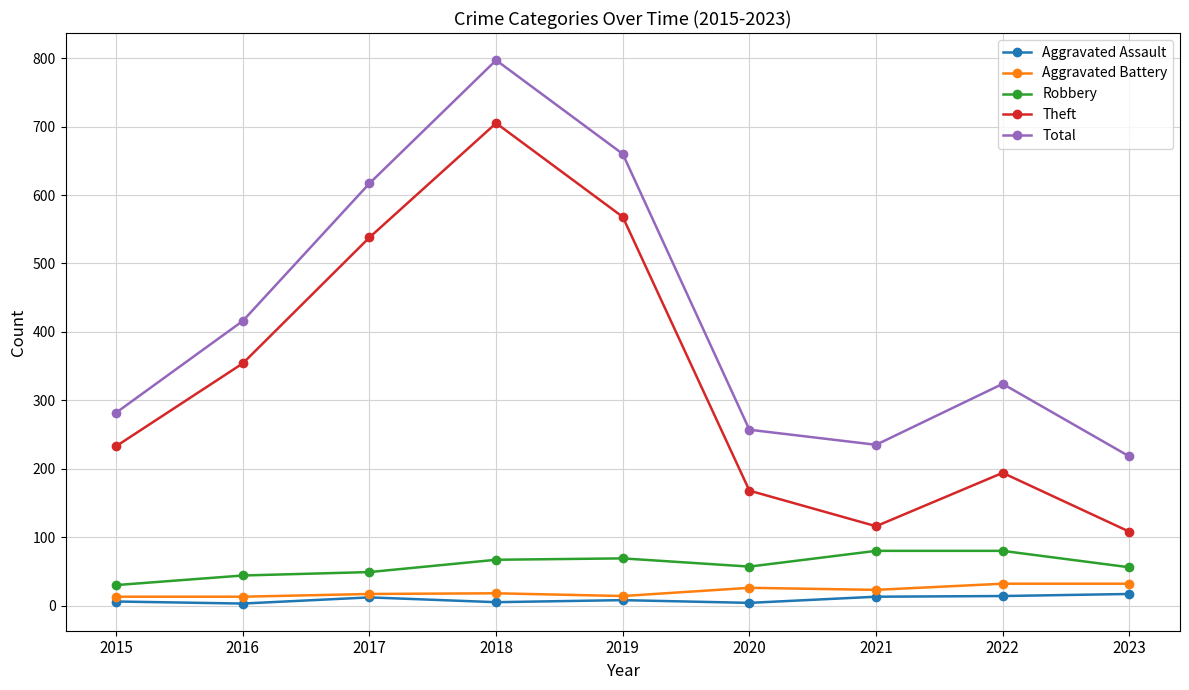

Which category has the highest value across all series?

2018